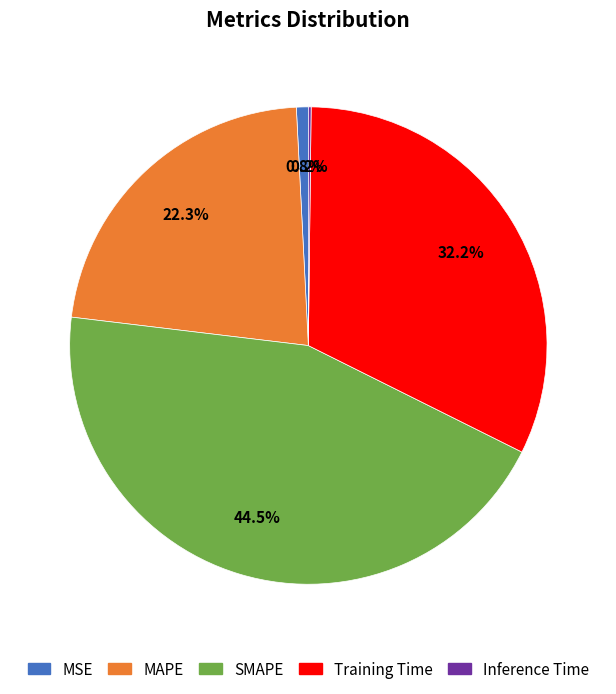

Does MSE account for over 50% of the chart?

No